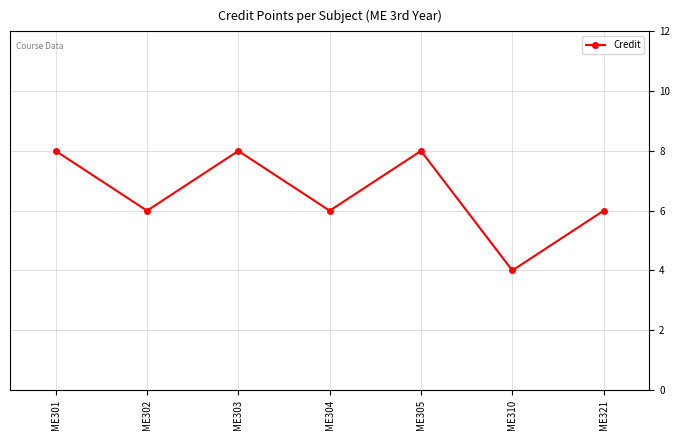

At which category does the data reach its first local valley?

ME302